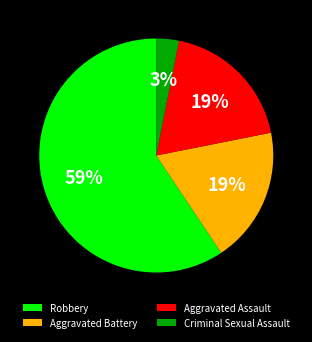

Which has a higher value, Aggravated Assault or Criminal Sexual Assault?

Aggravated Assault